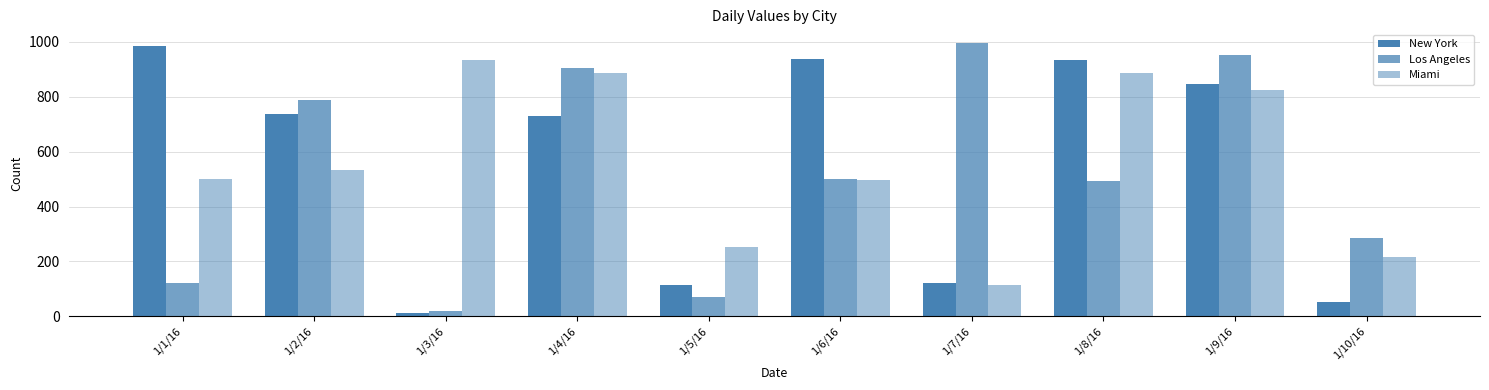

Are the bars horizontal?

No